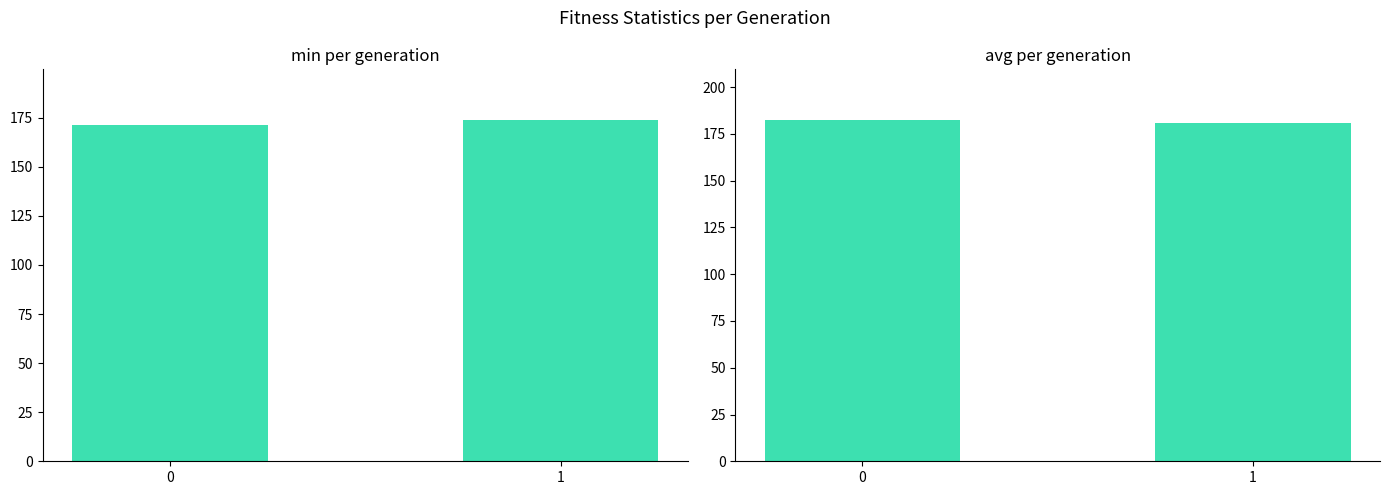

Which series has the largest total across all categories?

avg